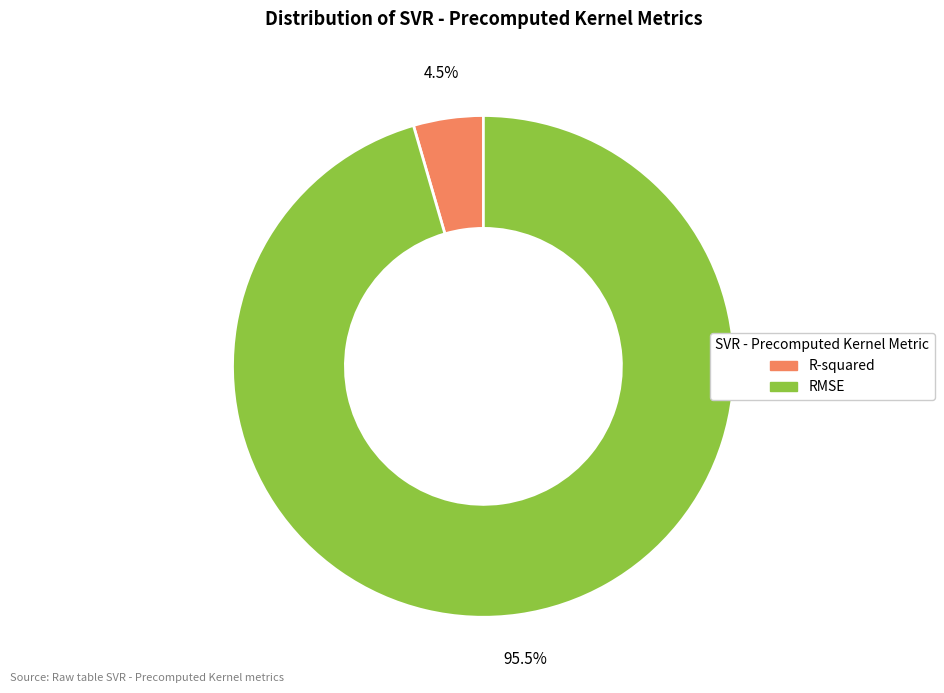

Rank the categories by value from highest to lowest.

RMSE, R-squared